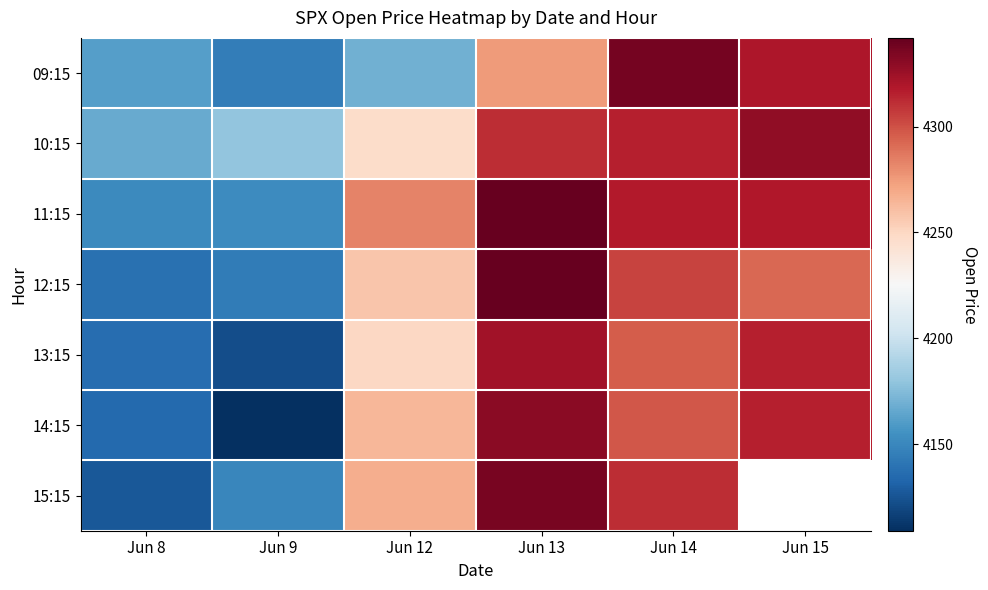

Which series changed the most between Jun 12 and Jun 13?

09:15